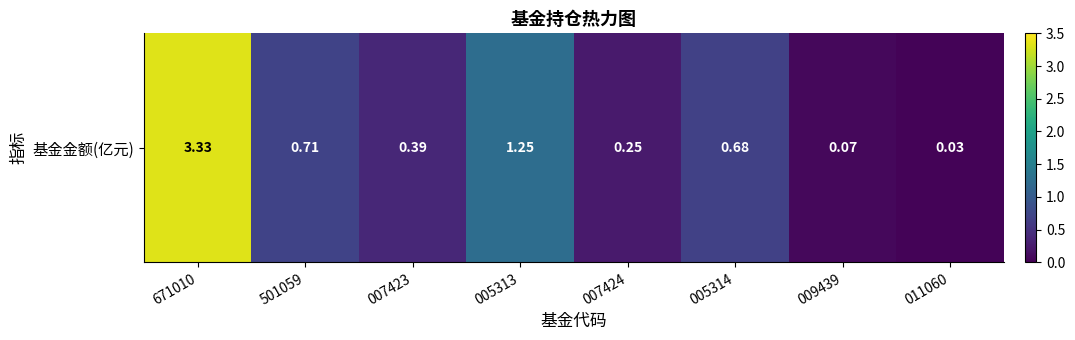

The value at 009439 is 0.1. True or false?

False